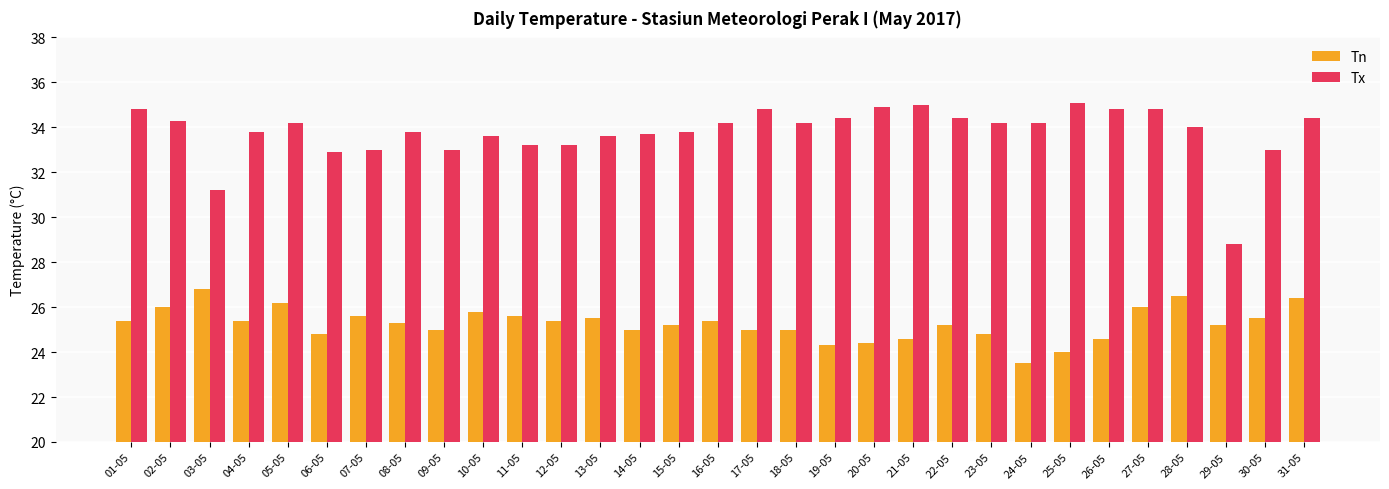

How many data points does each series have?

31